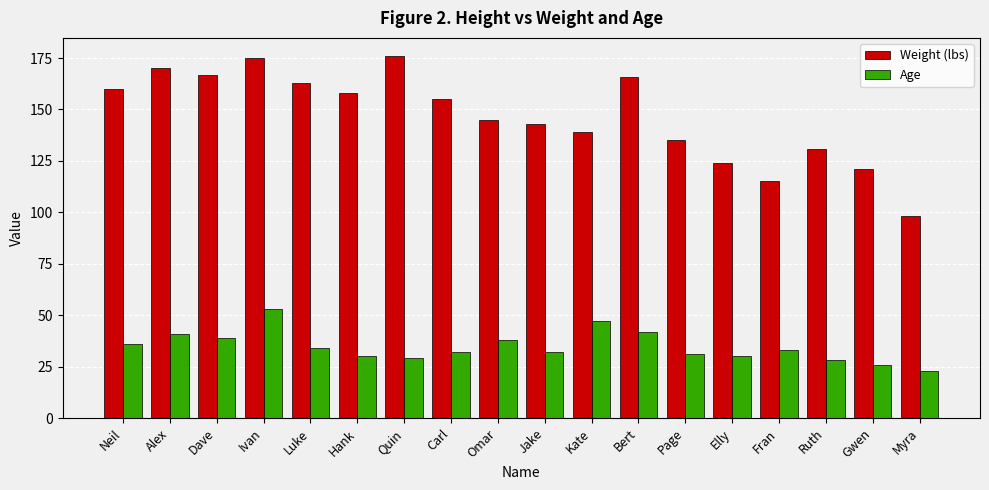

What position from the left is Elly?

14